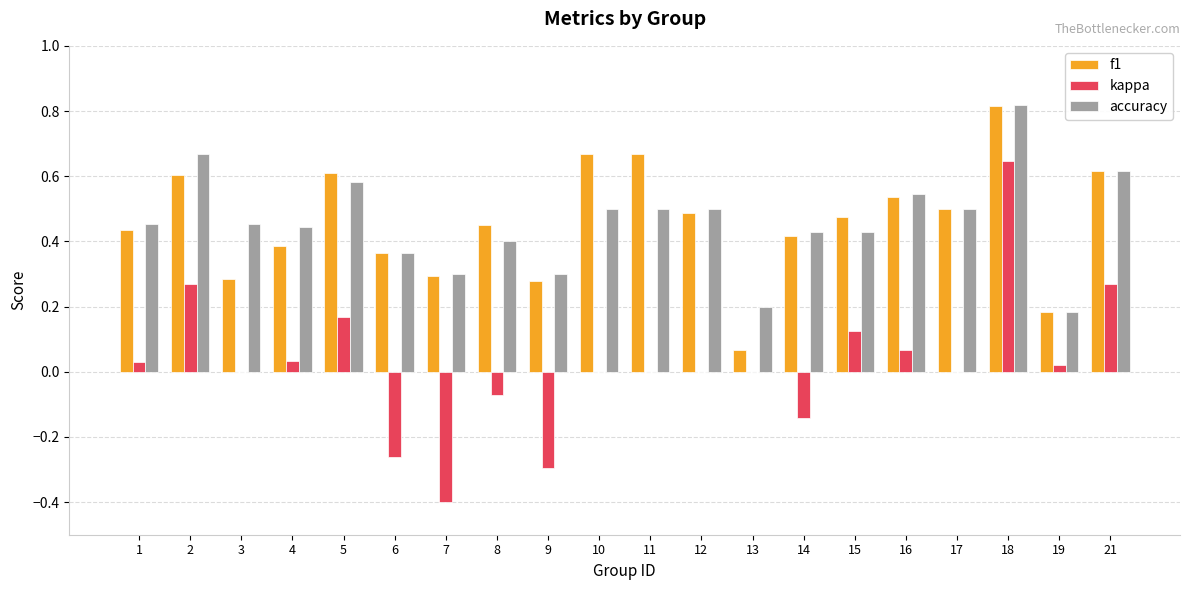

Is it true that accuracy equals 0.2 at 13?

True